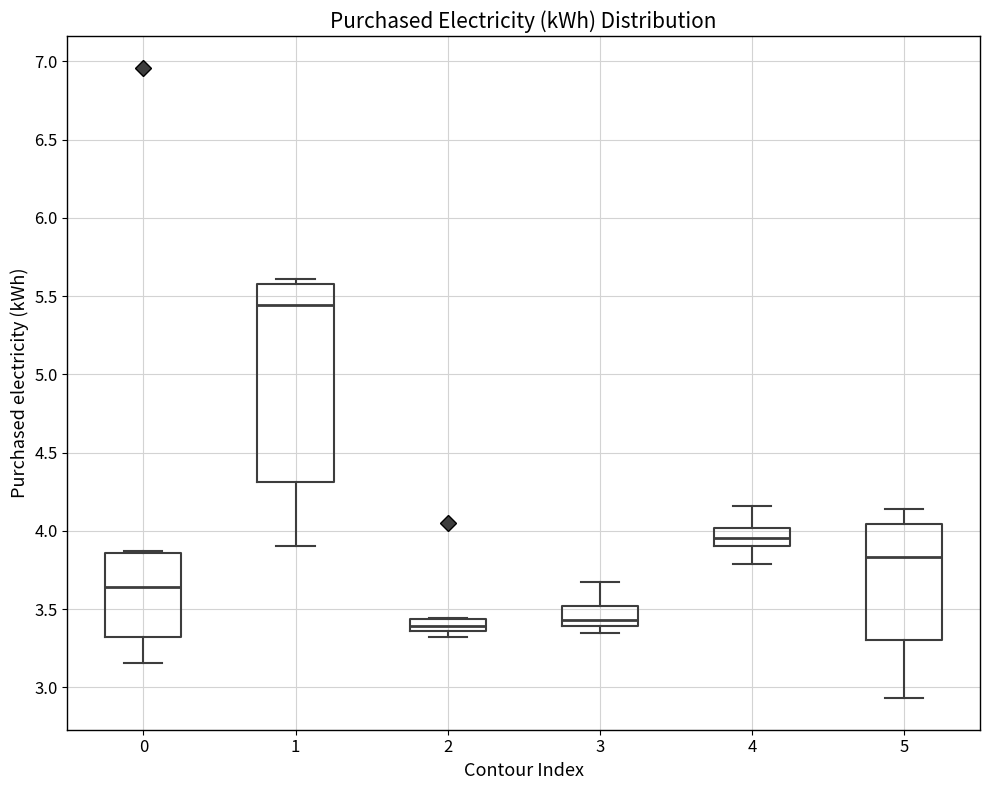

Reading left to right, transcribe this box plot: for each box, give where its median line is, the range the box spans, and where its two whiskers end, as read against the y-axis. The values are not printed on the chart, so give them approximately, as read against the axis.

0: median 3.65, box 3.30 to 3.85, whiskers 3.15 to 3.85 (just above the box's upper edge)
1: median 5.45, box 4.30 to 5.55, whiskers 3.90 to 5.60
2: median 3.40, box 3.35 to 3.45, whiskers 3.30 to 3.45
3: median 3.45, box 3.40 to 3.50, whiskers 3.35 to 3.70
4: median 3.95, box 3.90 to 4.00, whiskers 3.80 to 4.15
5: median 3.85, box 3.30 to 4.05, whiskers 2.95 to 4.15